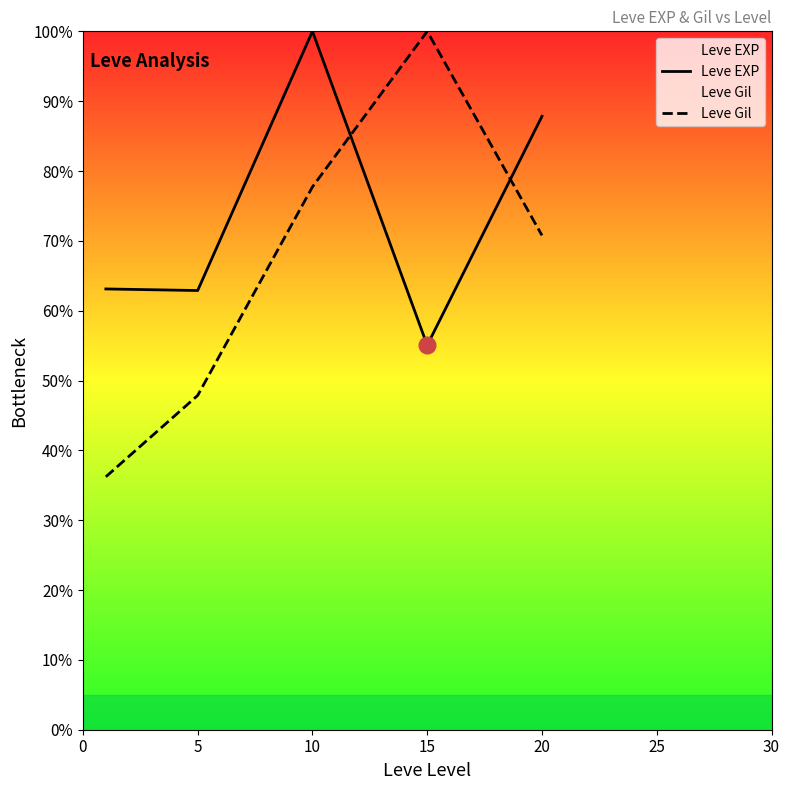

What is the difference between the highest and lowest values at 20?

17.1